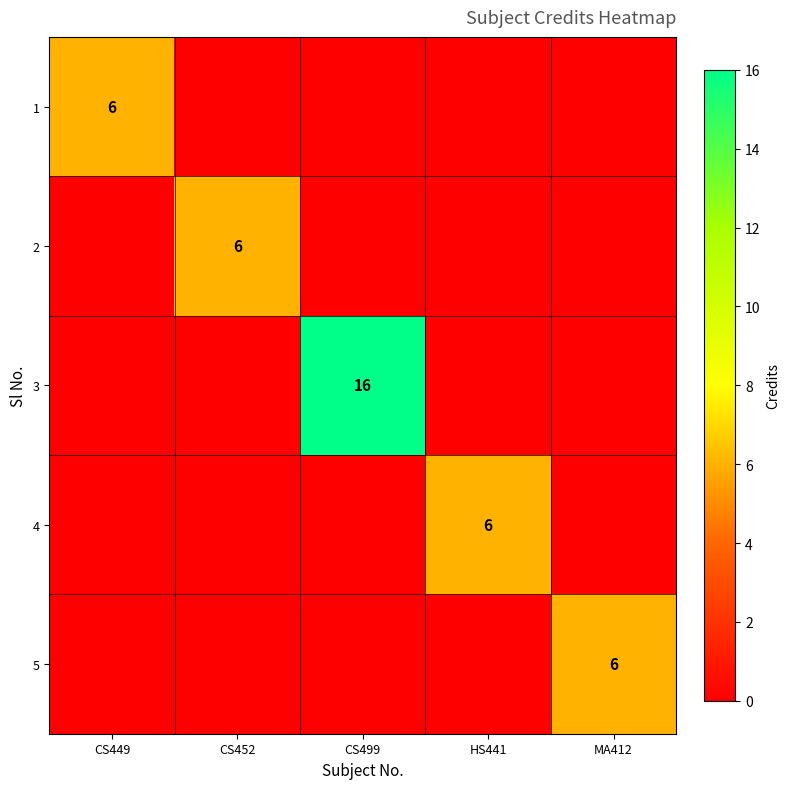

Is it true that 2 equals 6 at CS452?

True